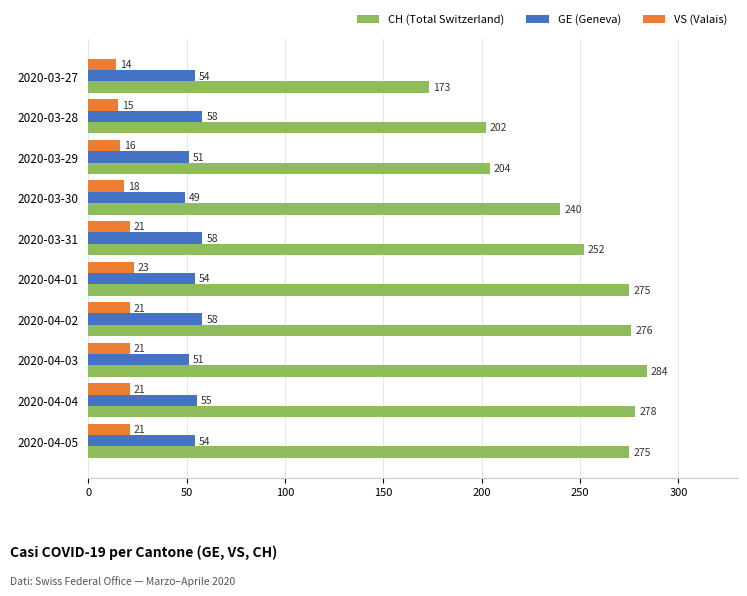

What is the maximum value shown in the chart?

284